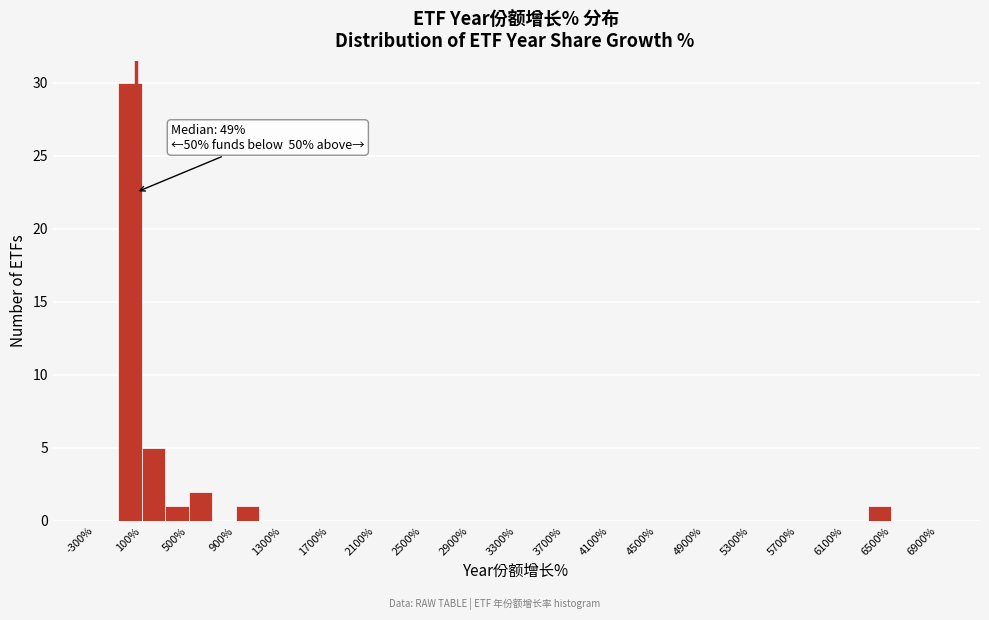

Over which range of the x-axis is the bar tallest?

-100 to 100